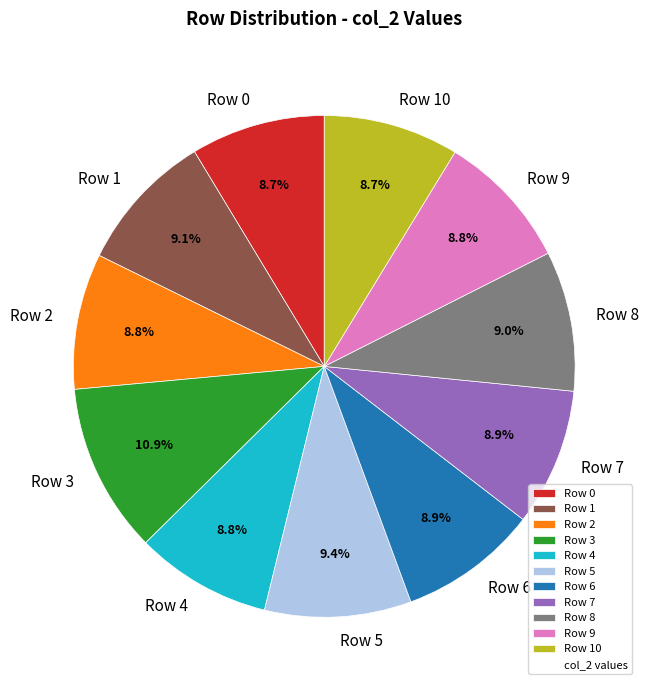

Which slice is the largest?

Row 3